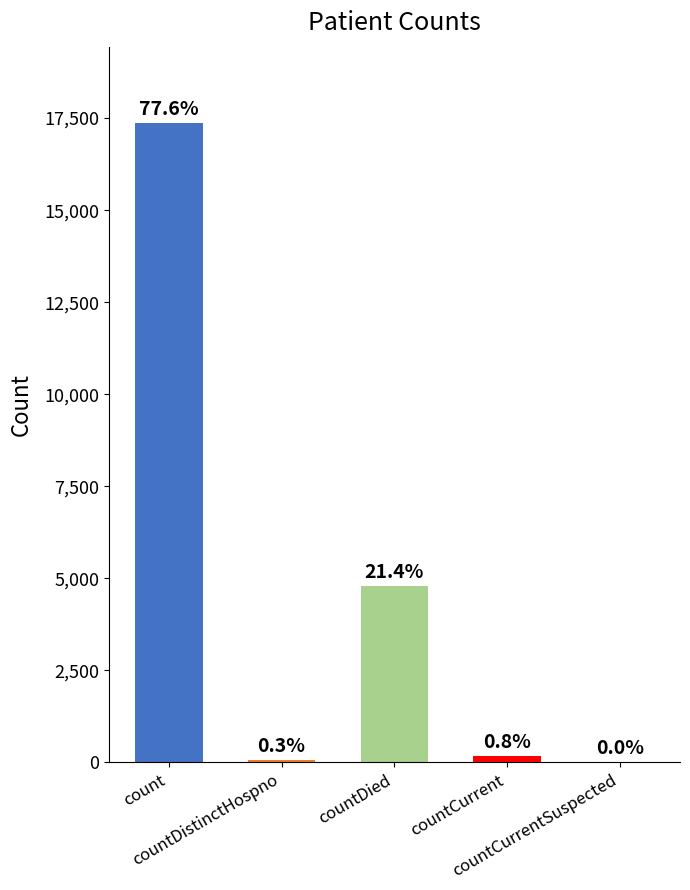

What is the greatest value displayed?

17358